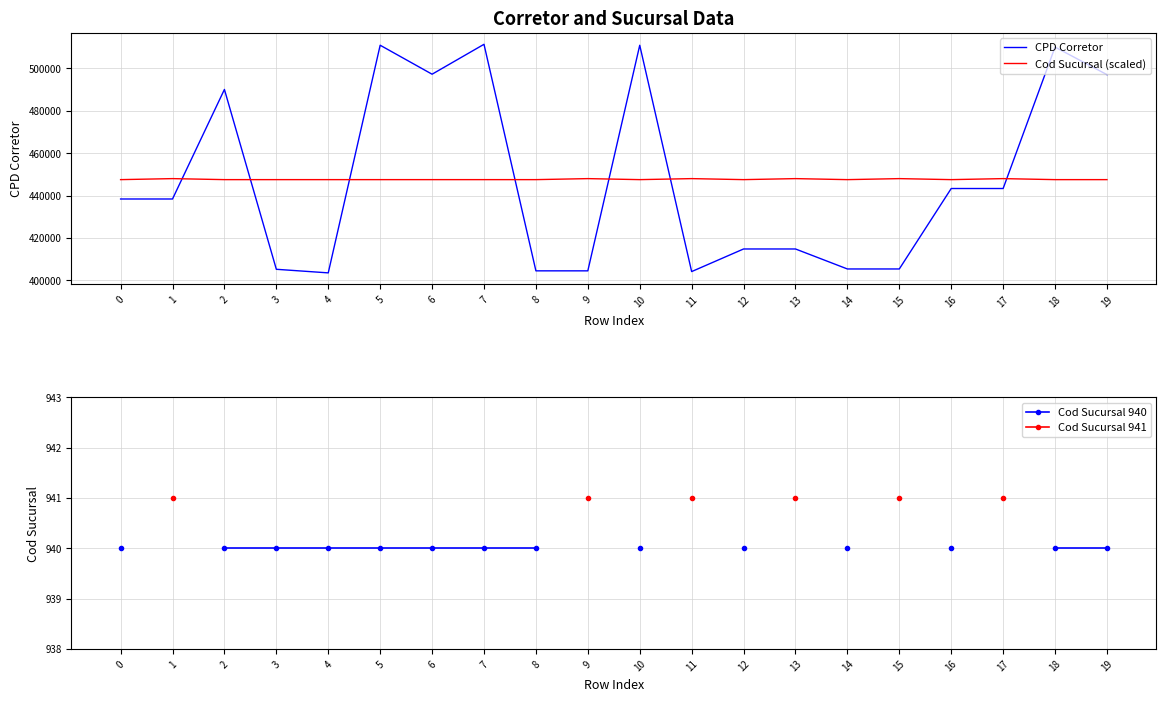

What is the difference between the maximum and minimum values in the CPD Corretor series?

107825.0